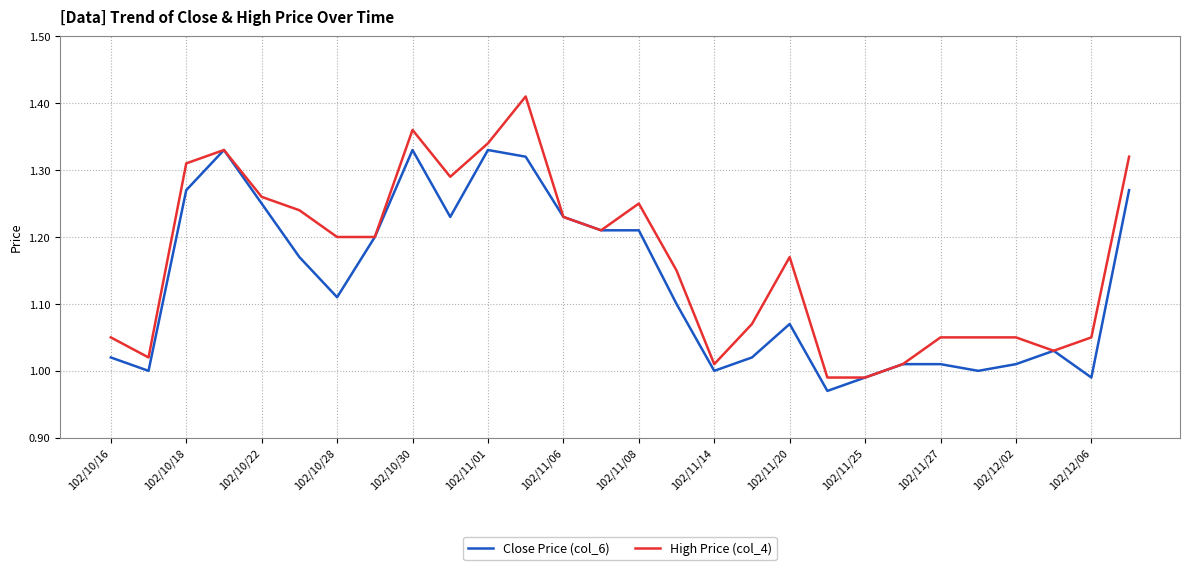

List the series in order of their overall mean, lowest first.

Close Price (col_6), High Price (col_4)